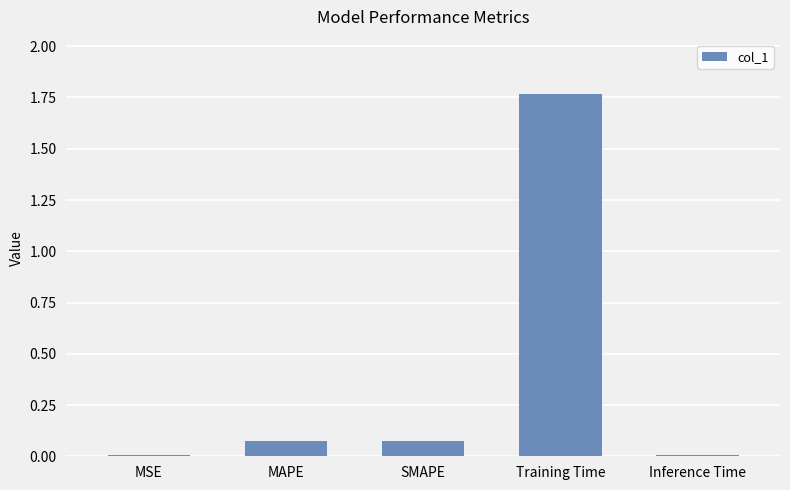

At which category does the chart reach its peak across all series?

Training Time